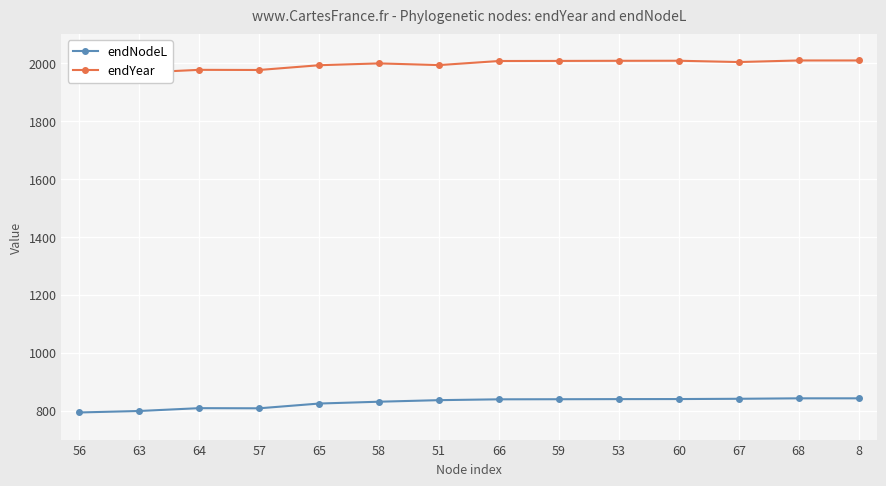

How many values in the endYear series exceed 2003?

7